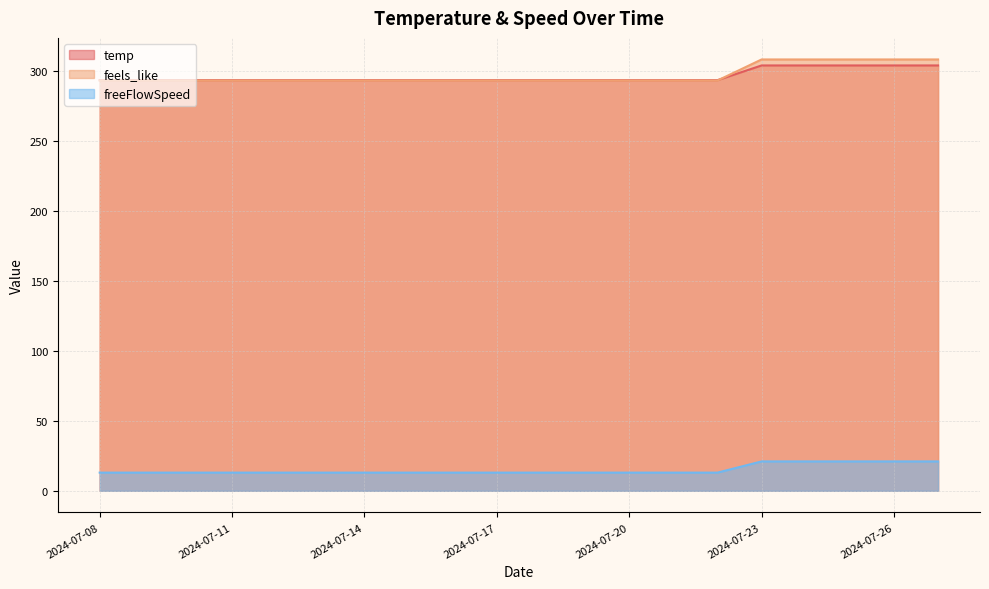

What are all the series names shown in the legend?

temp, feels_like, freeFlowSpeed